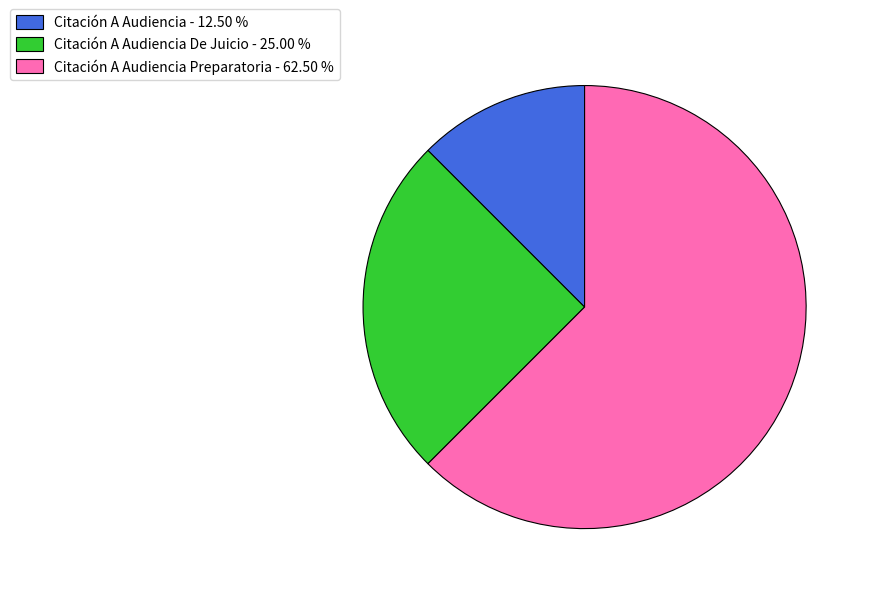

Rank the categories by value from lowest to highest.

Citación A Audiencia - 12.50 %, Citación A Audiencia De Juicio - 25.00 %, Citación A Audiencia Preparatoria - 62.50 %